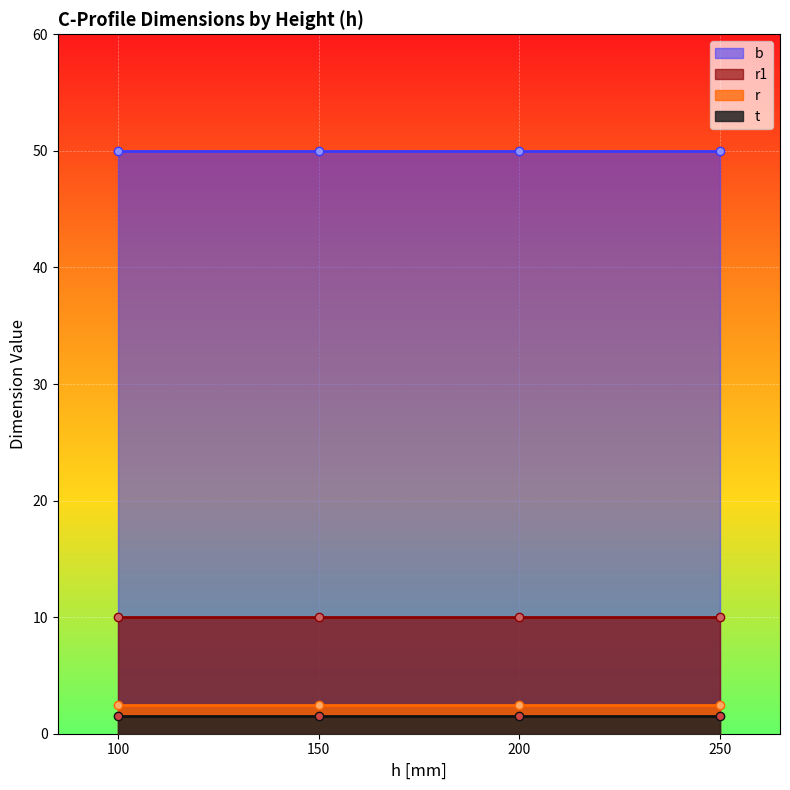

What is the total value across all series at 250?

64.0